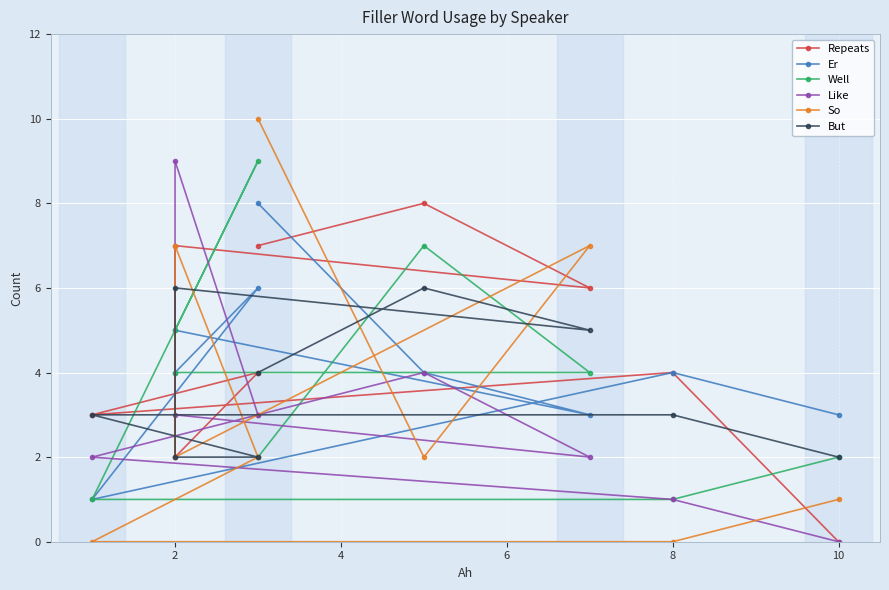

How many So values are between 1 and 7?

6